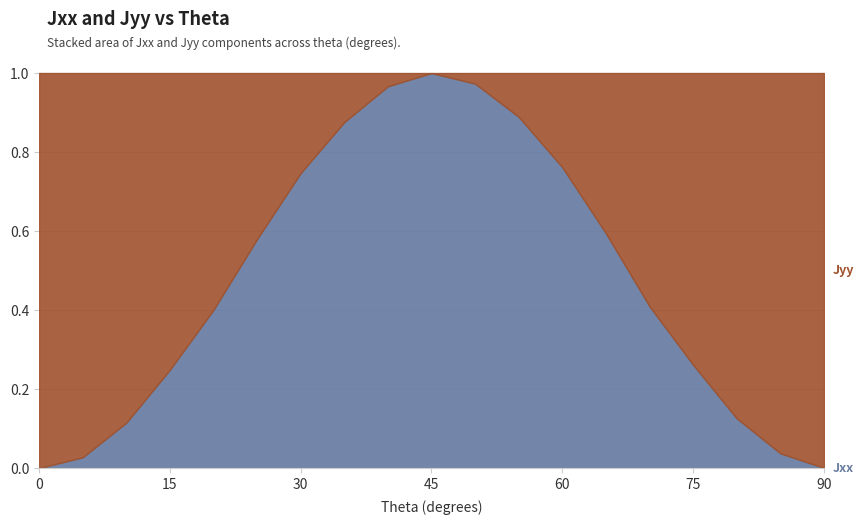

What is the difference between the highest and lowest values at 85?

0.9